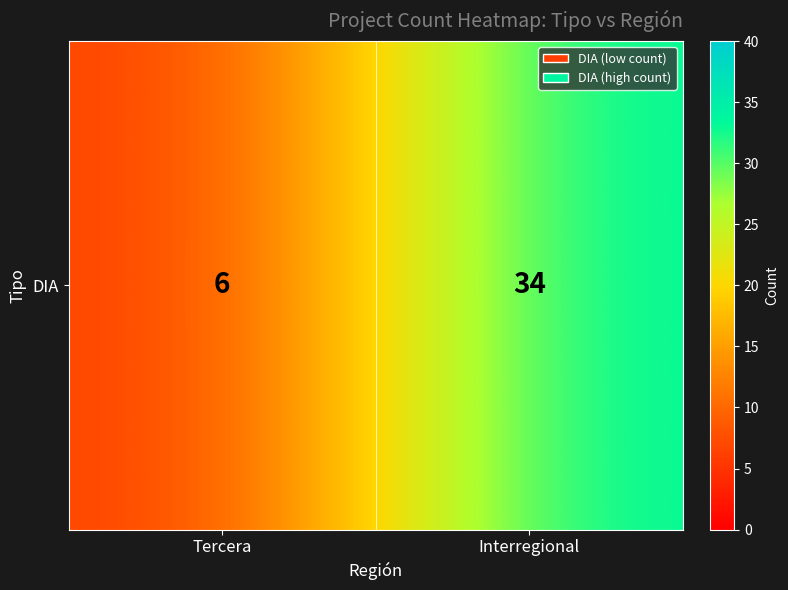

True or false: the data shows 8 at Tercera.

False